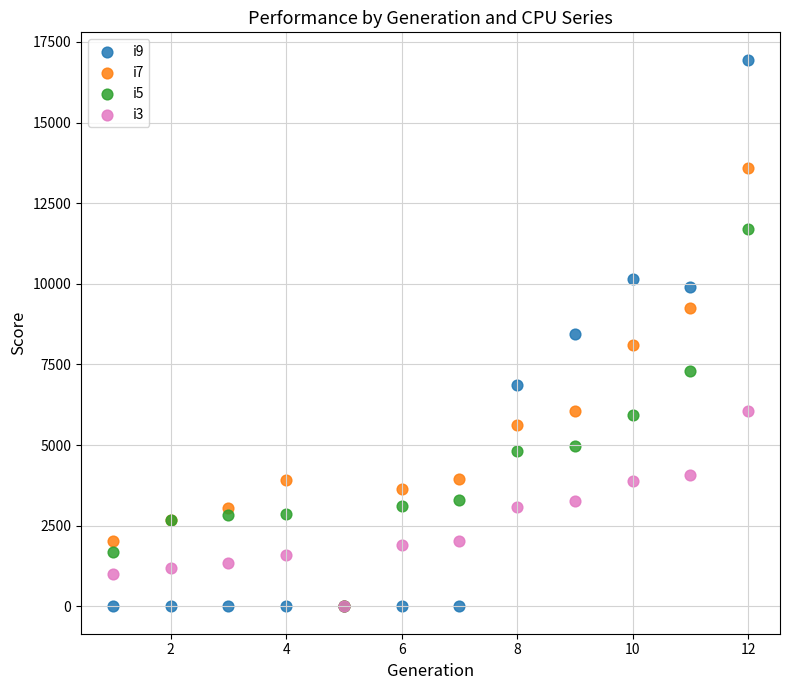

Which series has the widest spread of Y values?

i9